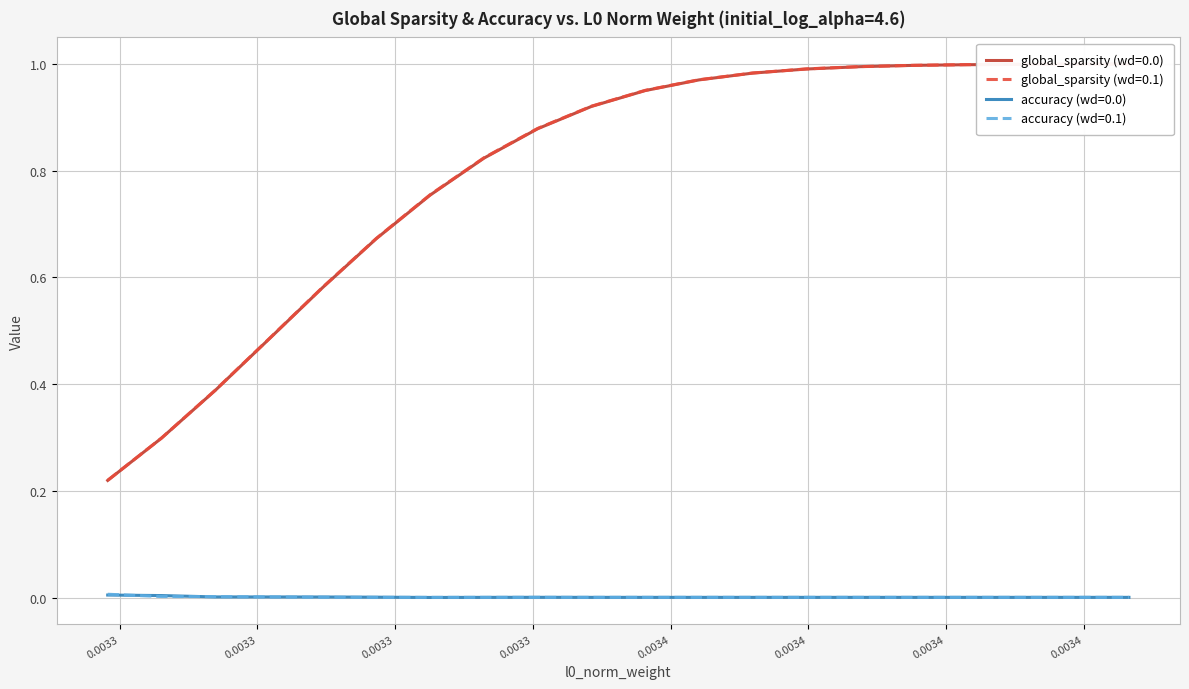

Where is accuracy (wd=0.0) nearest to the value 0?

0.0034